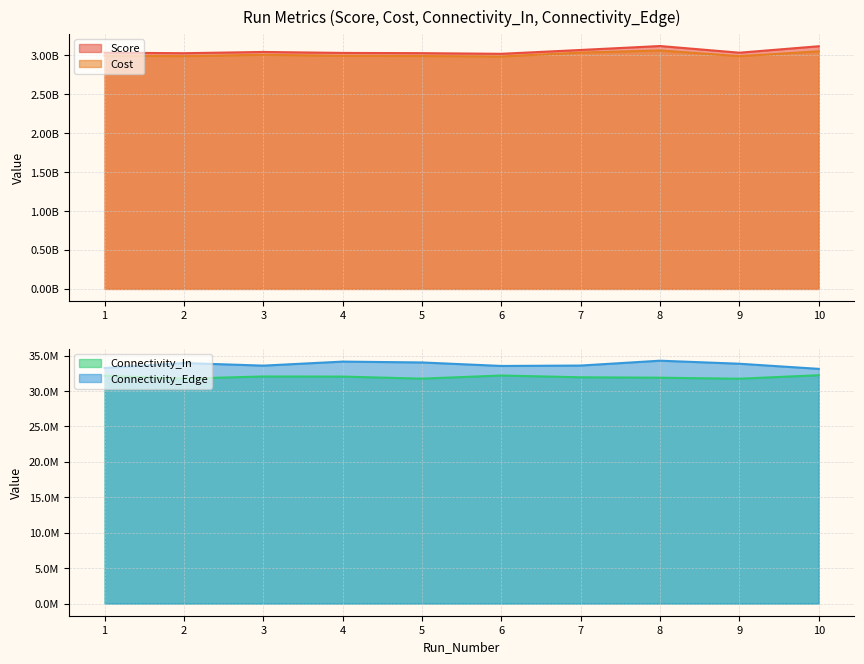

At which category does Connectivity_In reach its first local peak?

3